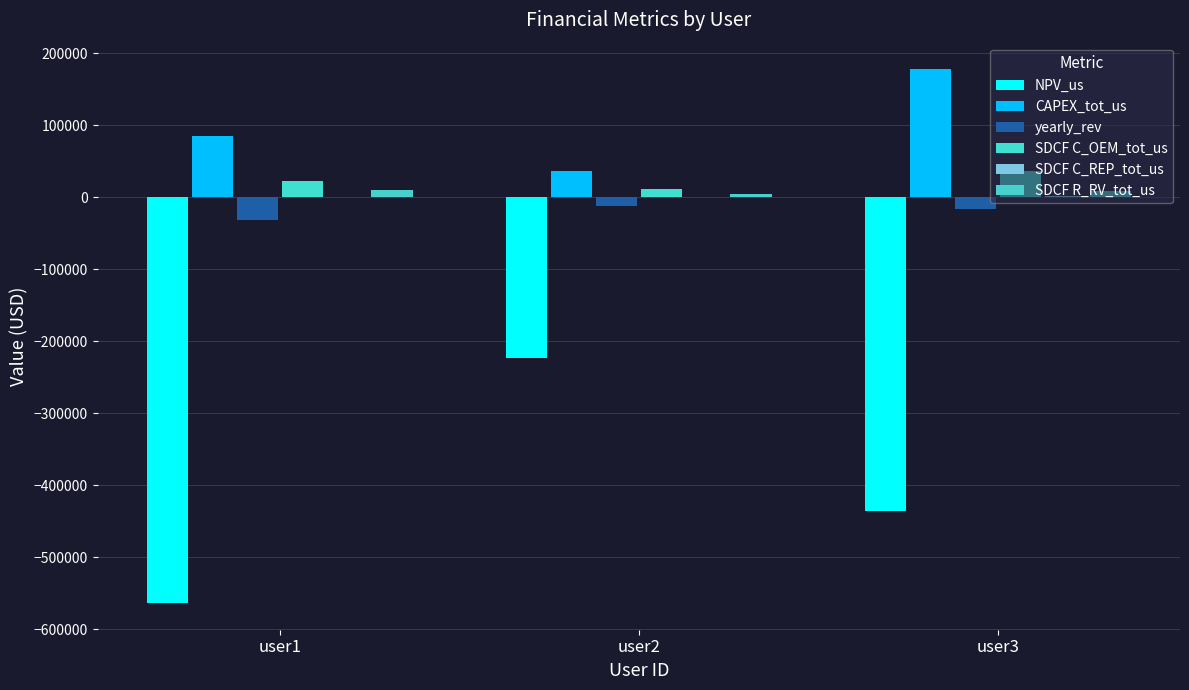

What is the approximate value of SDCF C_OEM_tot_us at user1?

22316.2